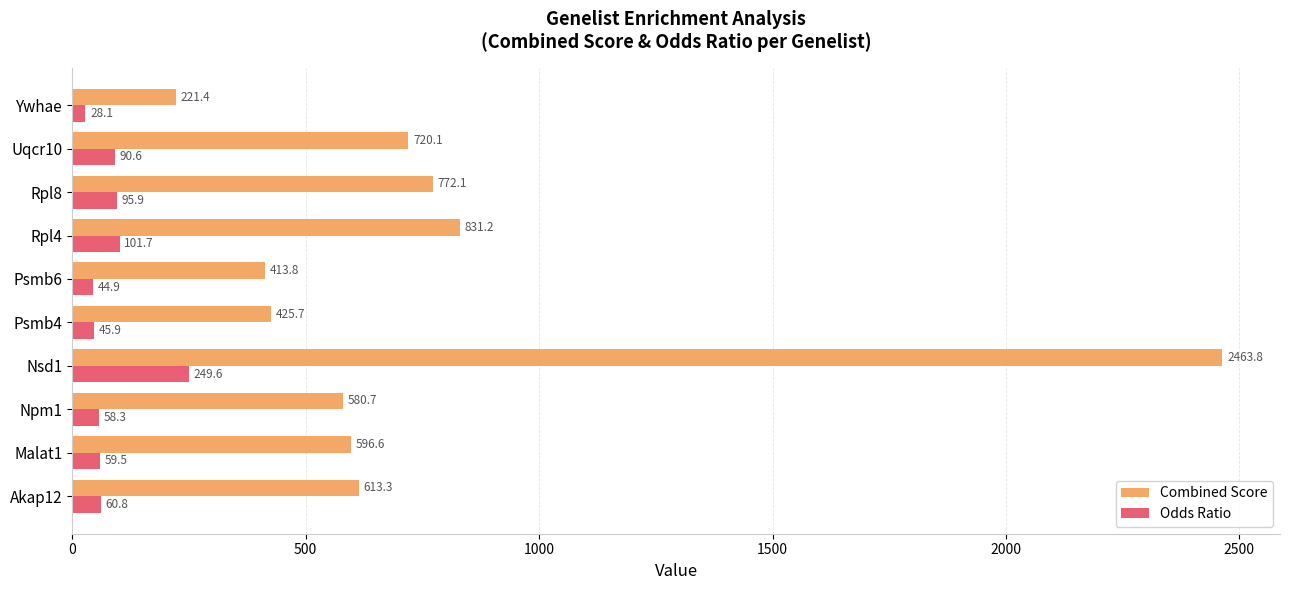

What is the sum of the Odds Ratio values at Psmb6 and Npm1?

103.2